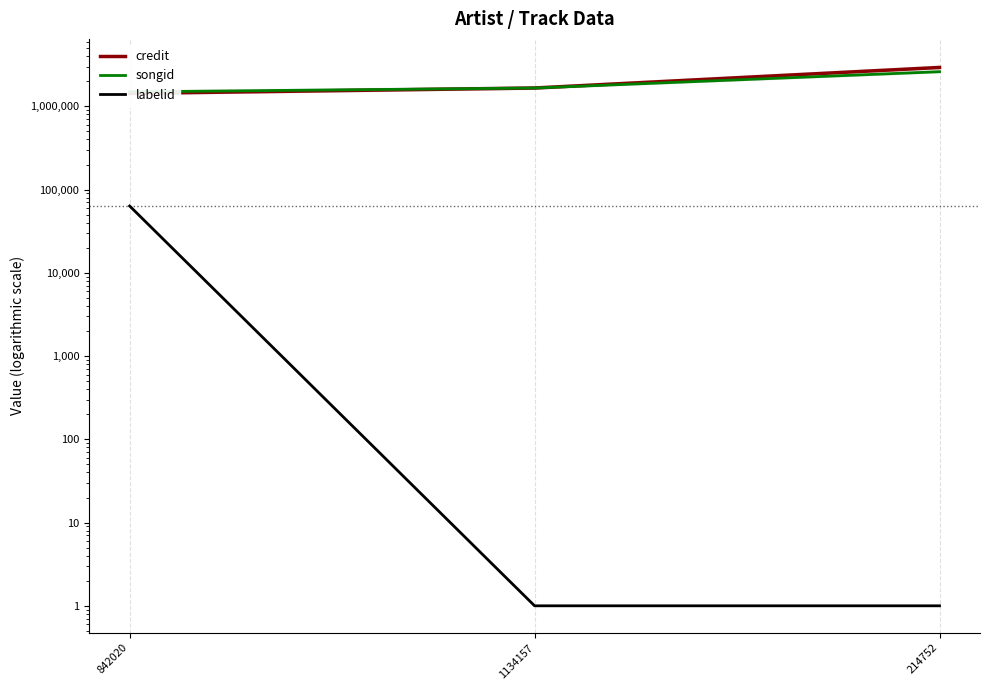

What is the difference between the labelid values at 842020 and 1134157?

63502